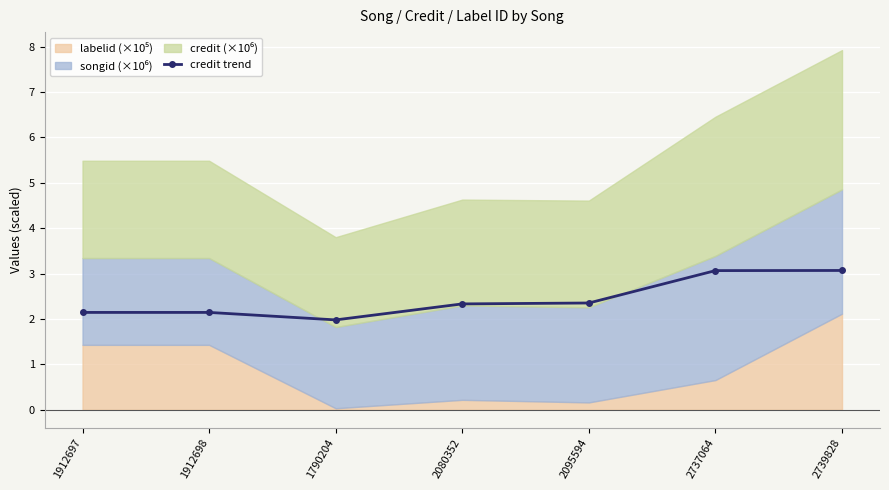

What is the sum of the values at 1912697 and 1912698?

4.3